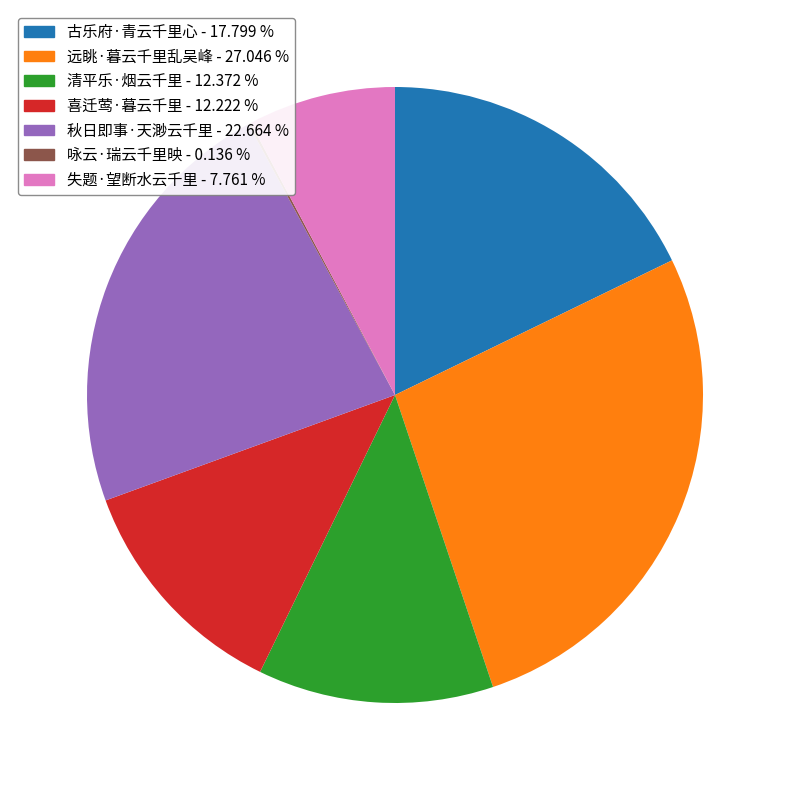

Do 清平乐·烟云千里 - 12.372 % and 失题·望断水云千里 - 7.761 % together represent more than half of the pie?

No